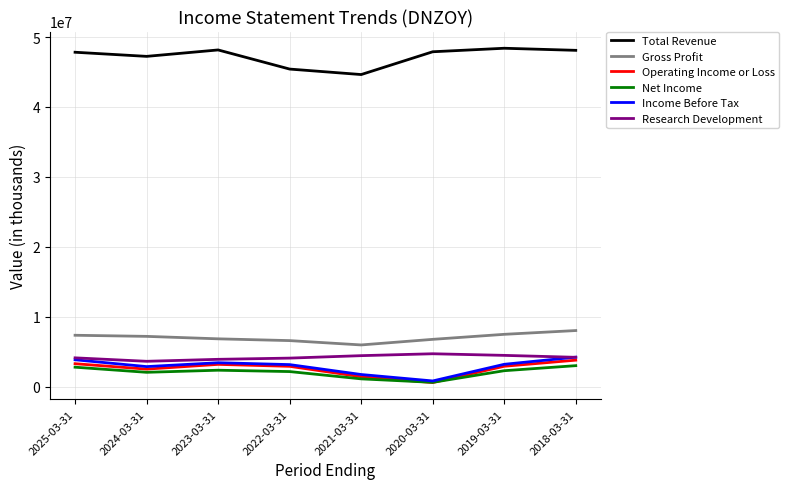

Which series changed the most between 2025-03-31 and 2021-03-31?

Total Revenue